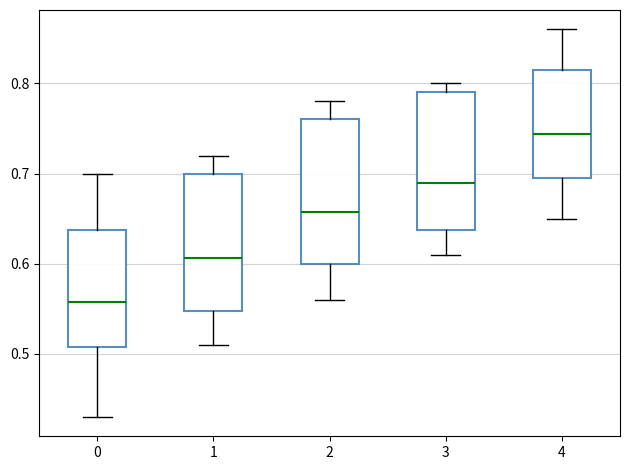

Reading left to right, transcribe this box plot: for each box, give where its median line is, the range the box spans, and where its two whiskers end, as read against the y-axis. The values are not printed on the chart, so give them approximately, as read against the axis.

0: median 0.56, box 0.51 to 0.64, whiskers 0.43 to 0.70
1: median 0.61, box 0.55 to 0.70, whiskers 0.51 to 0.72
2: median 0.66, box 0.60 to 0.76, whiskers 0.56 to 0.78
3: median 0.69, box 0.64 to 0.79, whiskers 0.61 to 0.80
4: median 0.74, box 0.70 to 0.82, whiskers 0.65 to 0.86